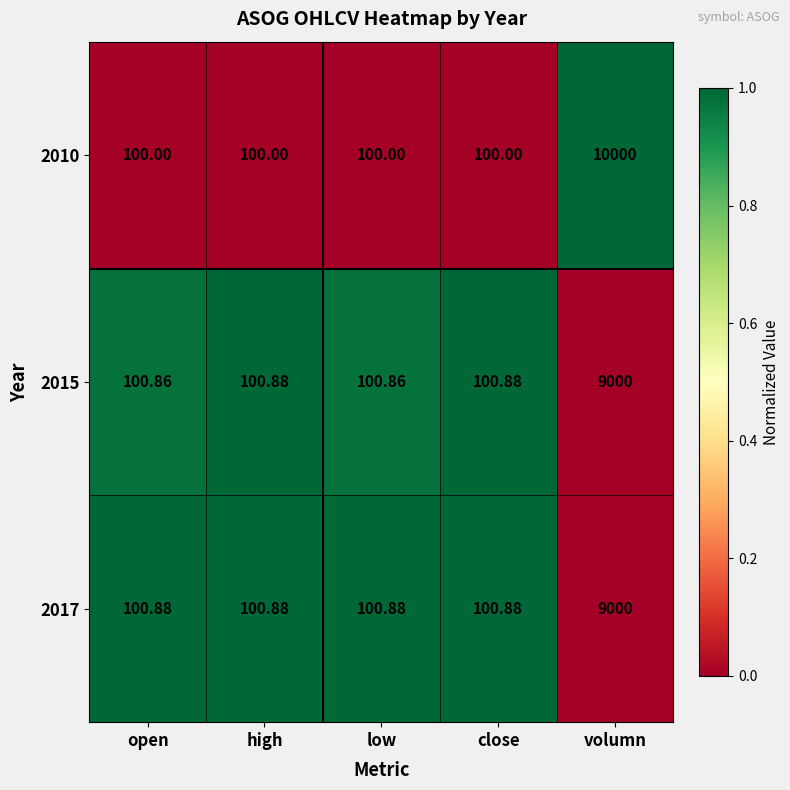

How many categories are shown in the chart?

5